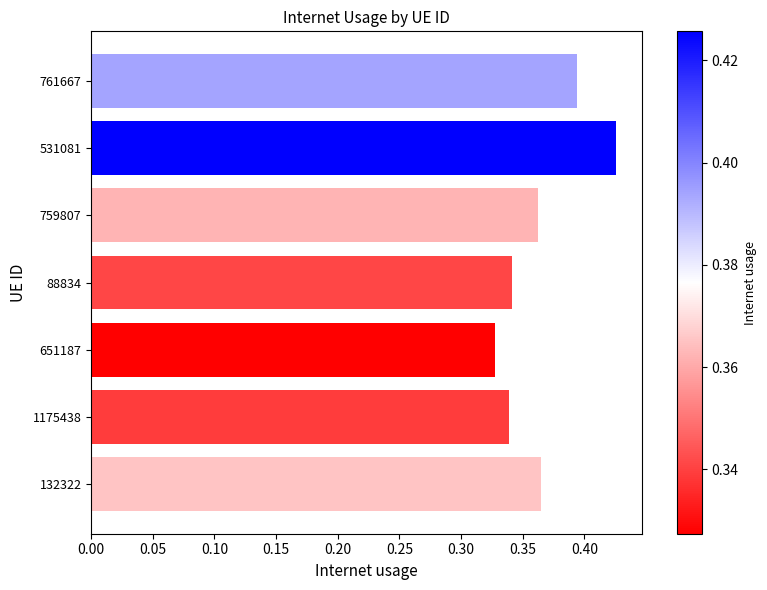

At which category does the chart reach its minimum across all series?

651187